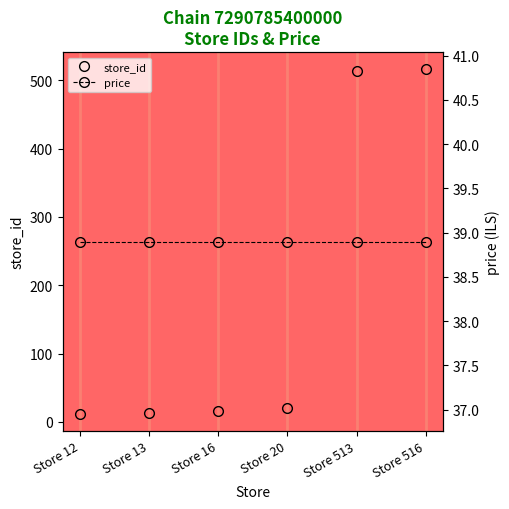

Which series has the largest range (max minus min)?

store_id